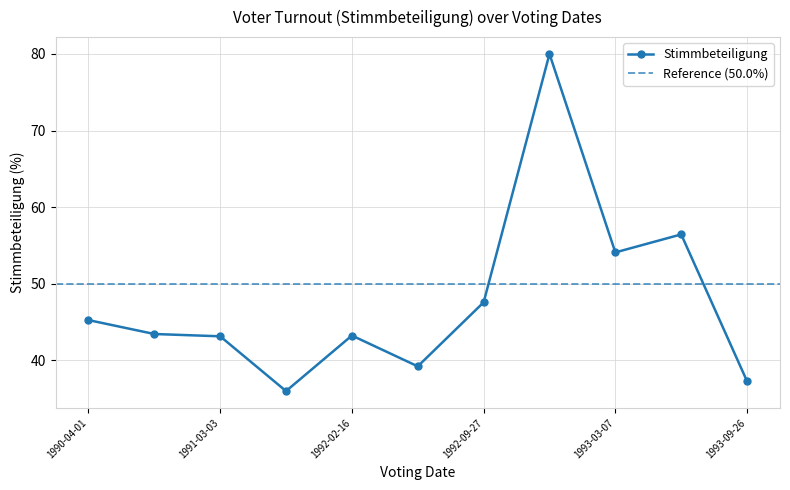

Is it true that Stimmbeteiligung equals 37.3 at 1993-09-26?

True